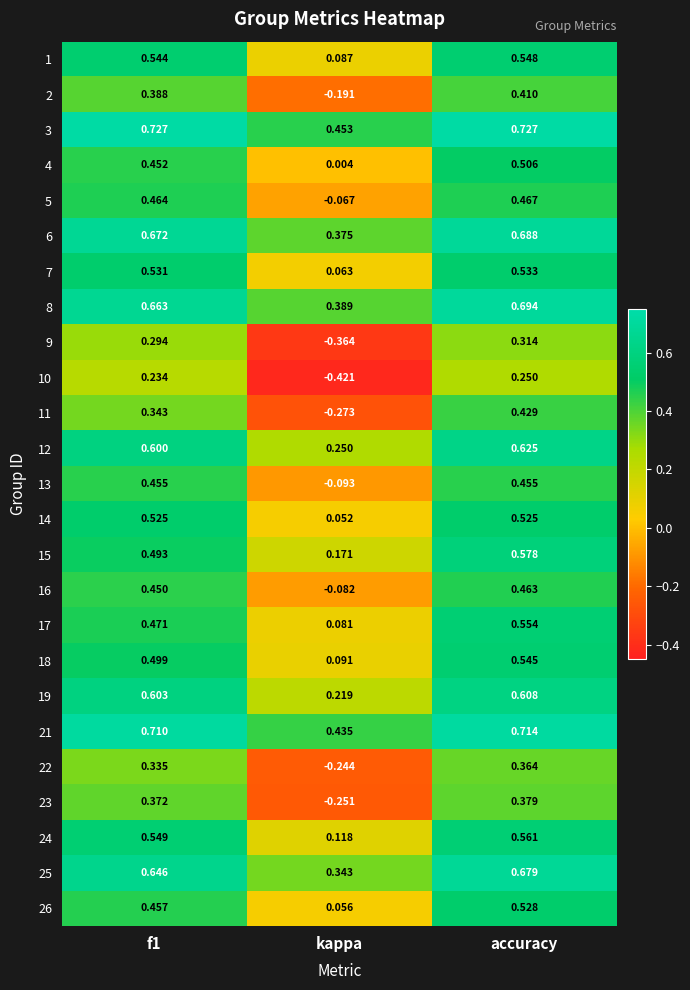

How many series are shown in this chart?

25